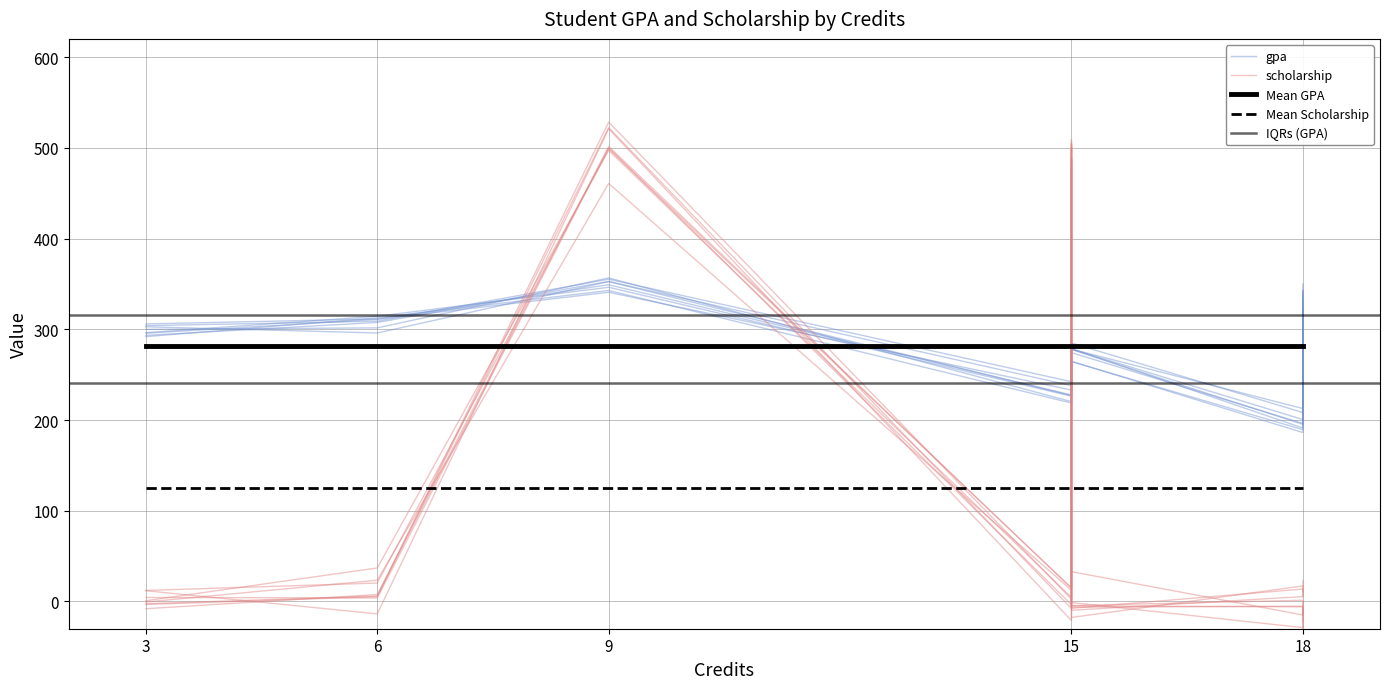

Is it true that scholarship equals -327 at 15?

False